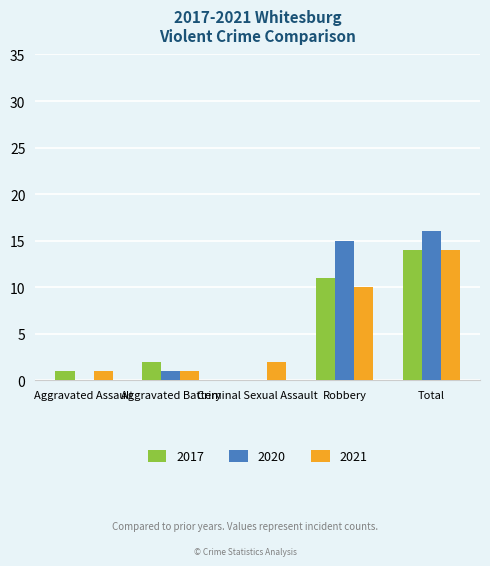

What is the sum of the 2017 values at Total and Robbery?

25